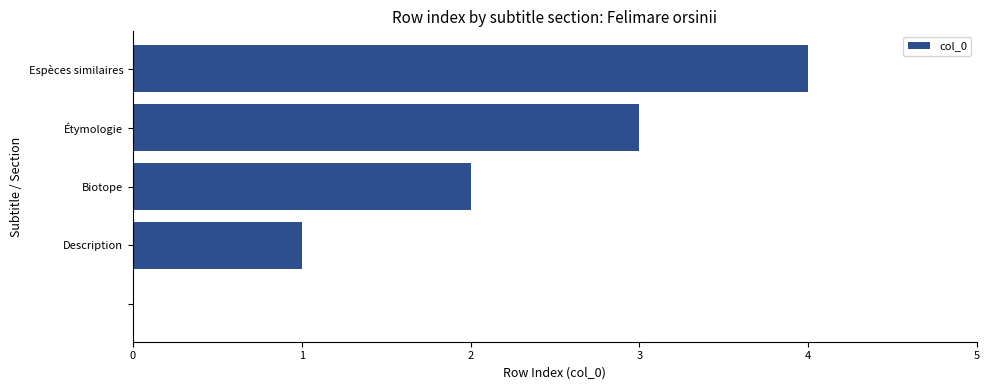

What is the greatest value displayed?

4